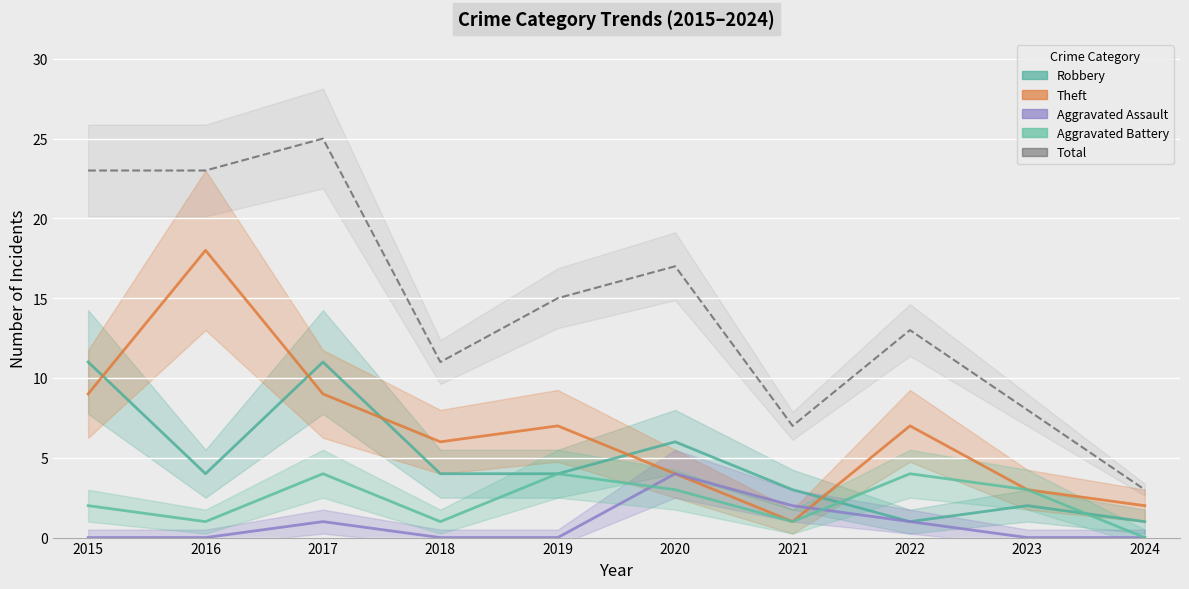

Which category has the lowest value in the Robbery series?

2022